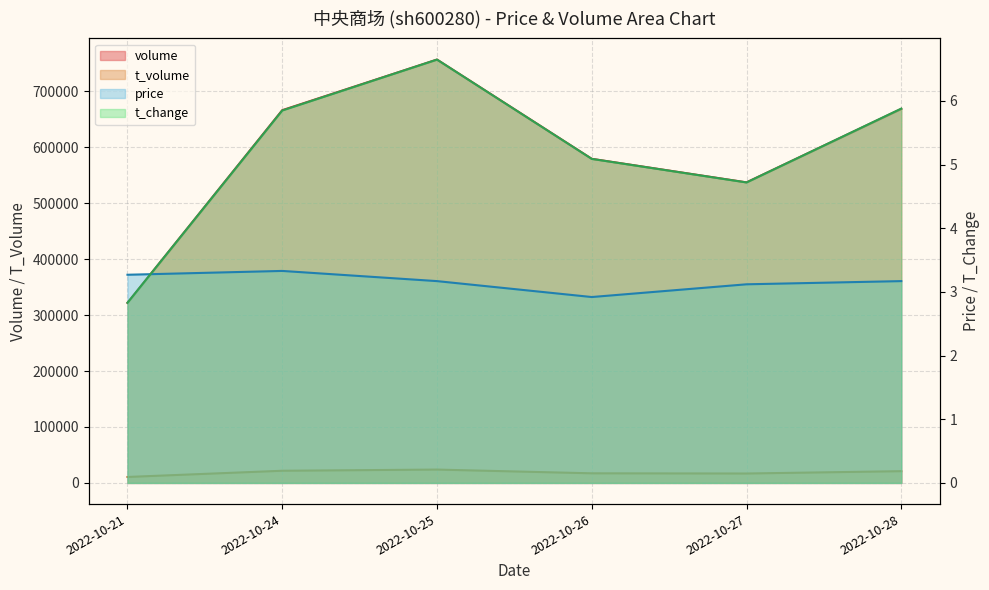

How many price values are between 3 and 4?

5